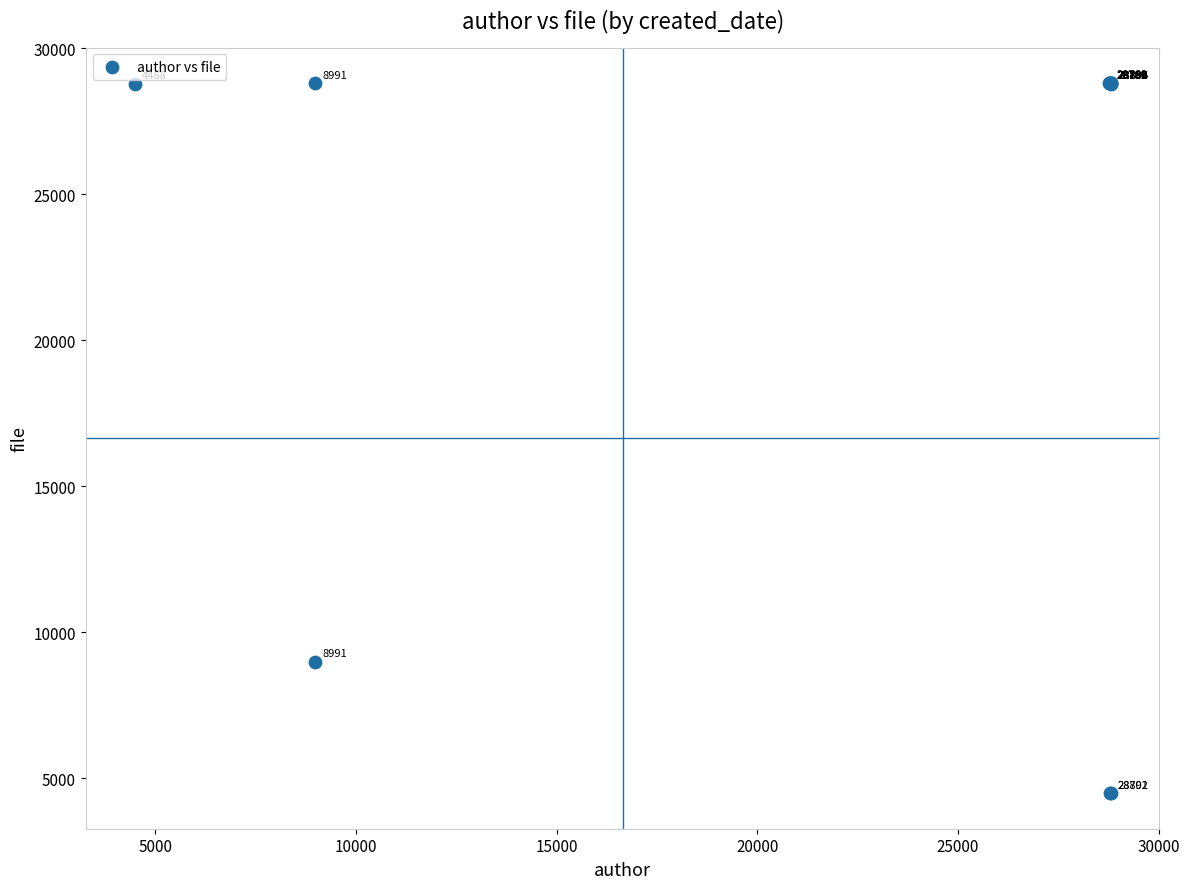

What Y value in the scatter plot is closest to 16645?

8986